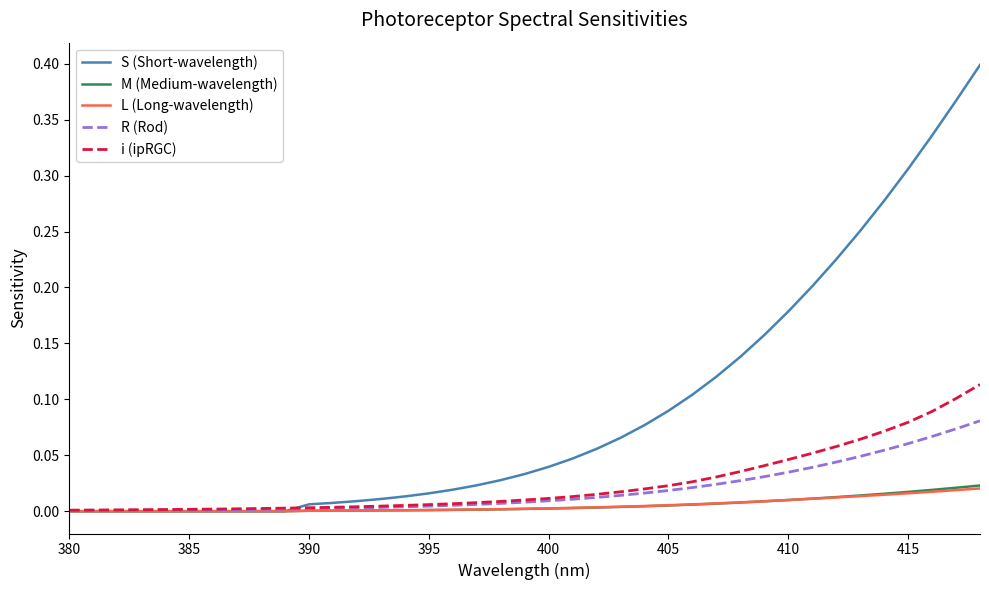

Which series has the widest spread of values?

S (Short-wavelength)